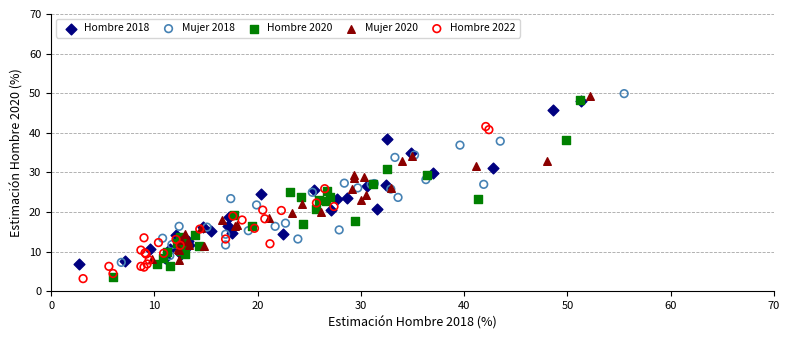

Which series has the largest Y range (max minus min)?

Hombre 2020